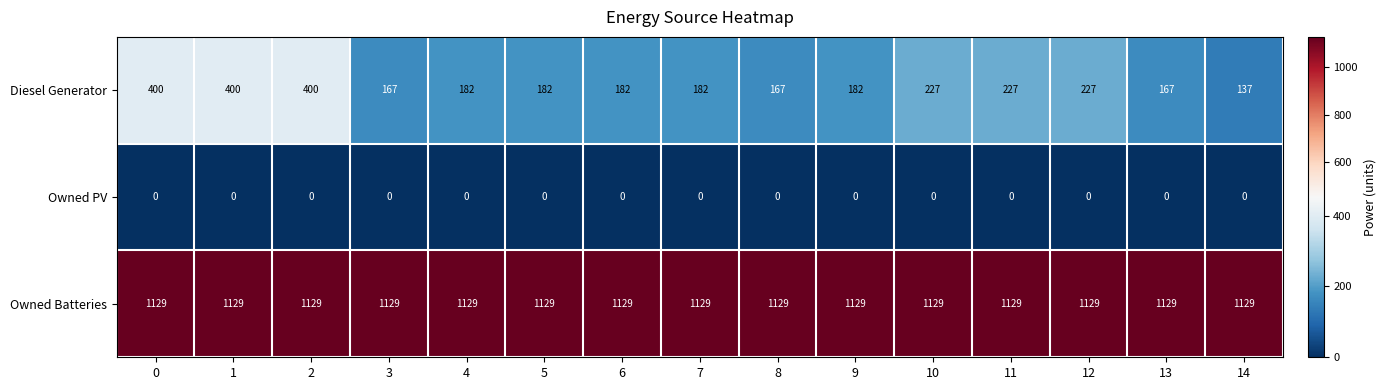

The value of Owned Batteries at 8 is 1598. True or false?

False